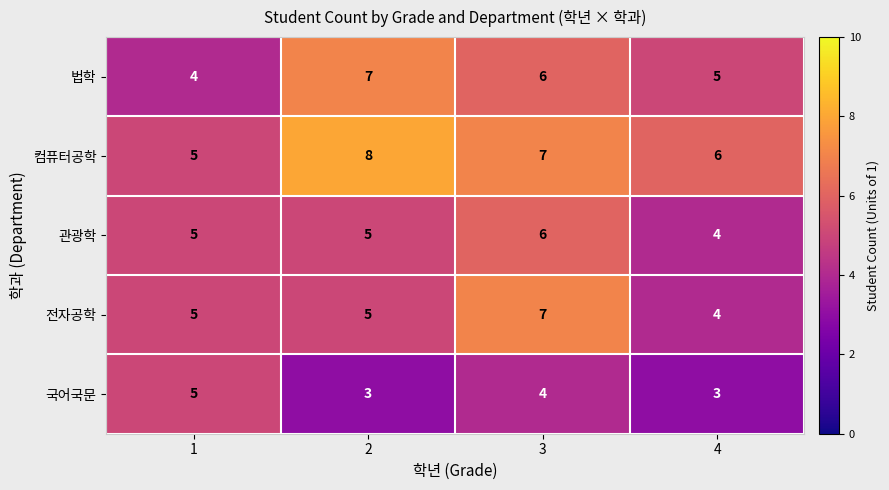

The value of 법학 at 4 is 8. True or false?

False